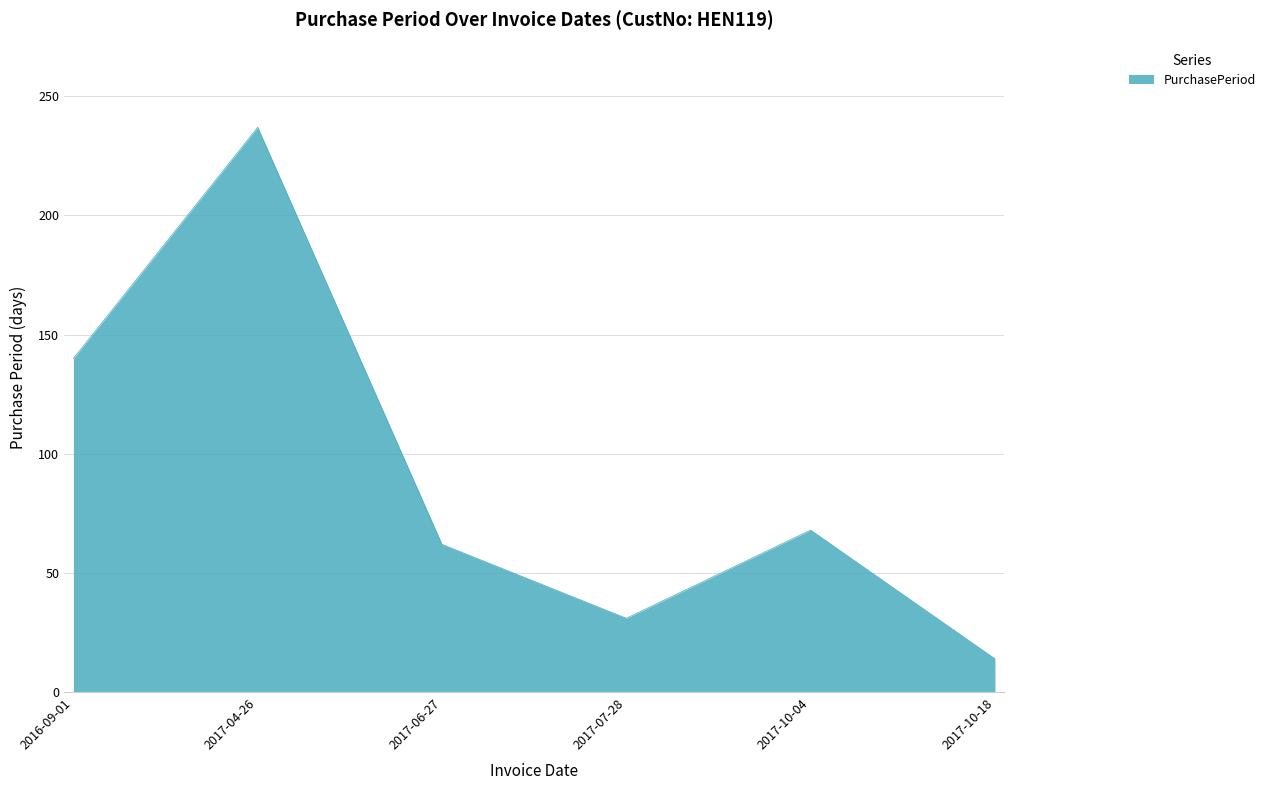

What is the minimum value shown in the chart?

14